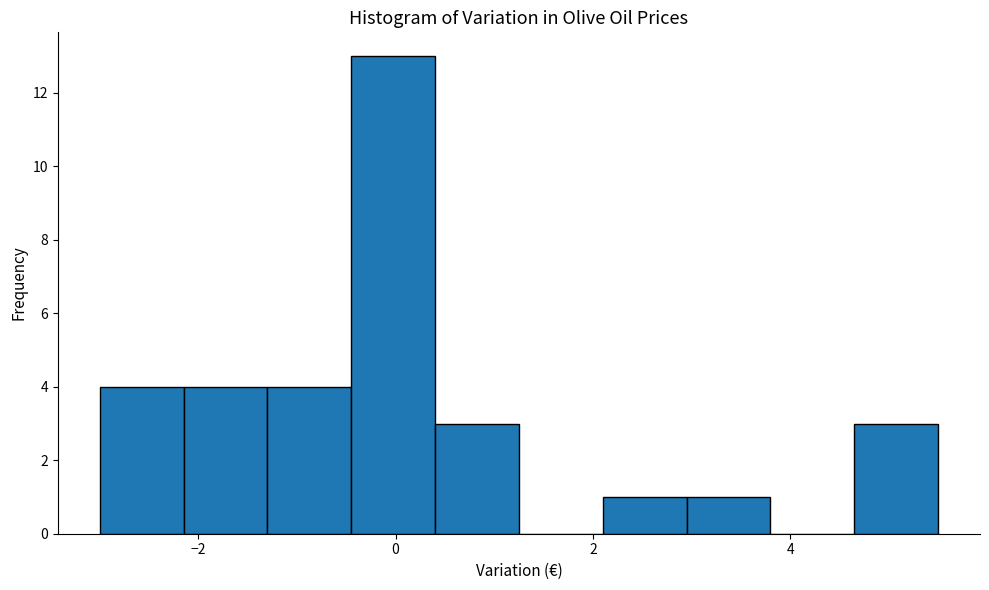

Which range on the x-axis has the tallest bar?

-0.45 to 0.40